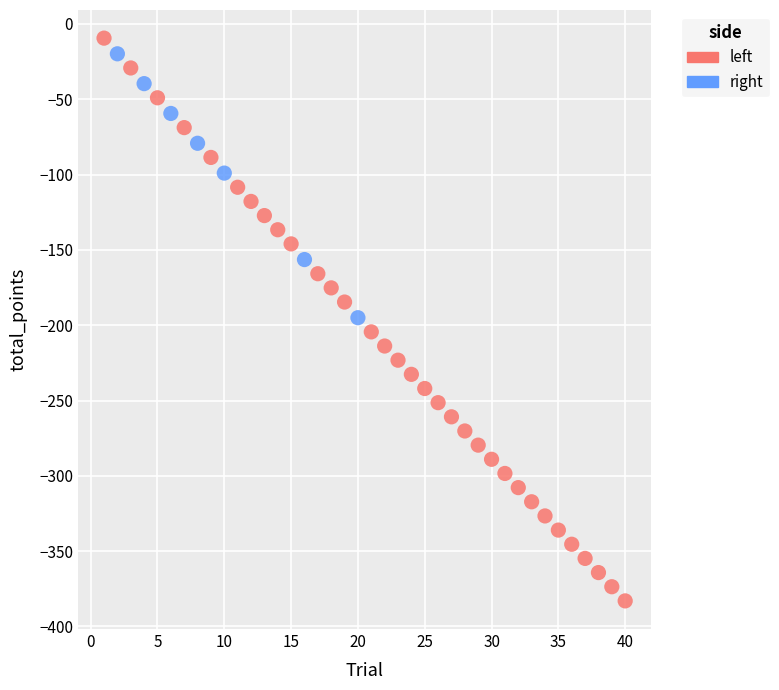

Which series contains the lowest Y value?

left